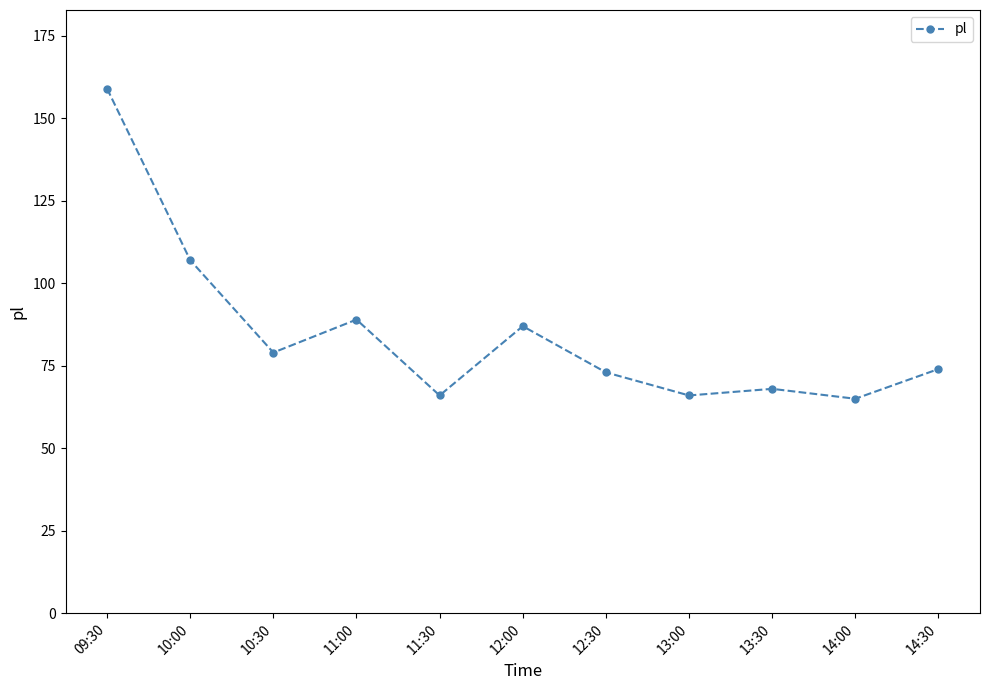

The value at 12:30 is 124. True or false?

False